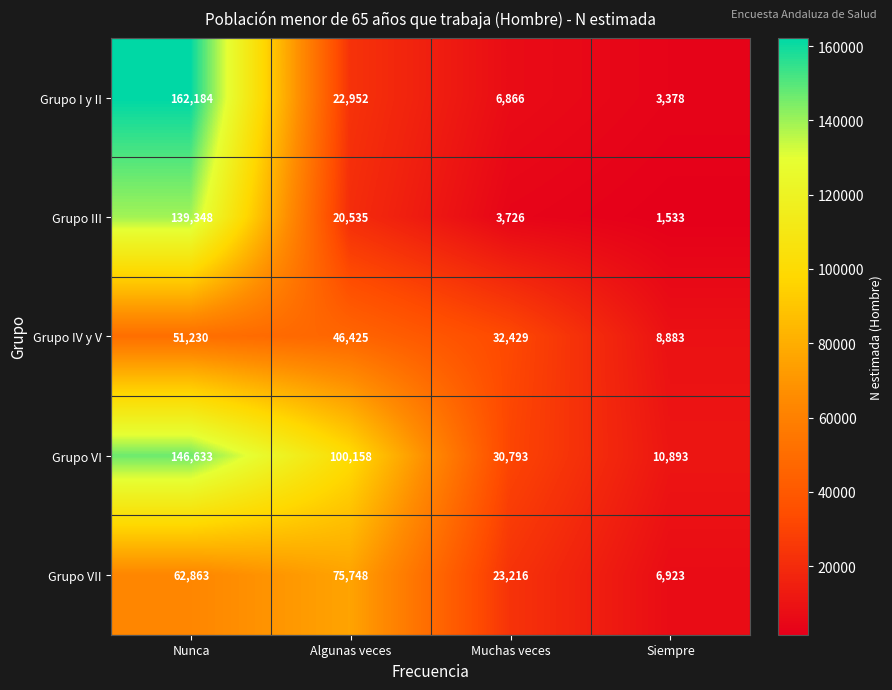

True or false: Grupo IV y V has a value of 81821 at Algunas veces.

False